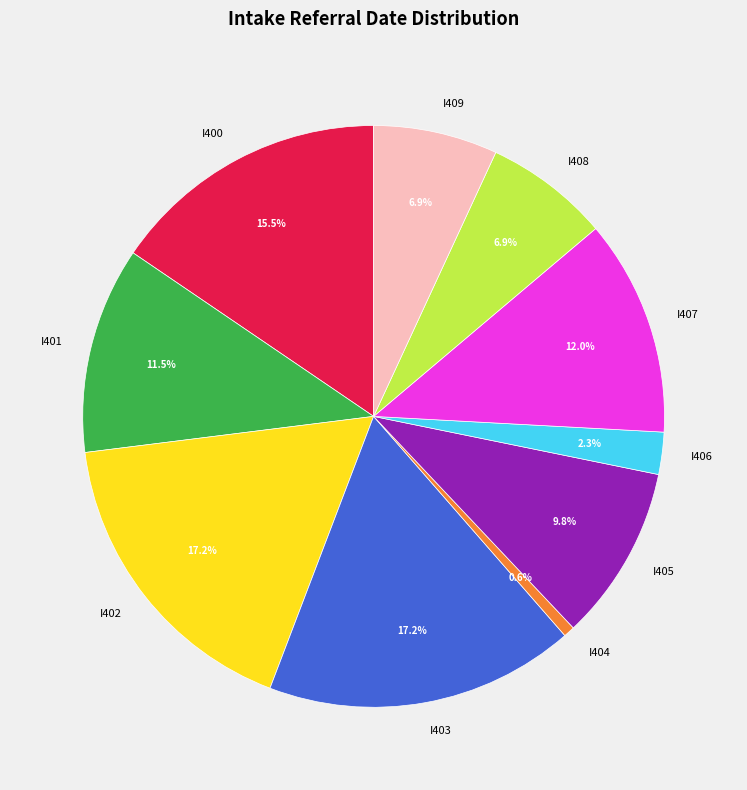

The I406 slice represents 2% of the pie. True or false?

True